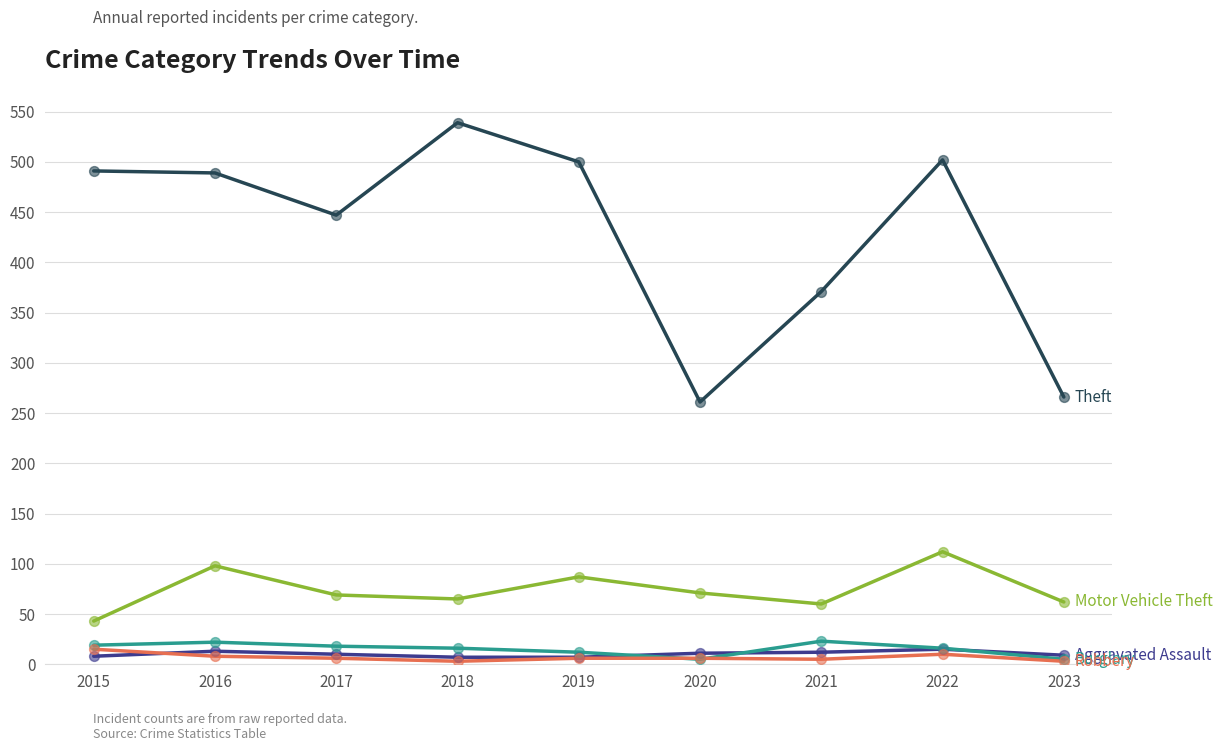

Which label corresponds to the largest value in the chart?

2018